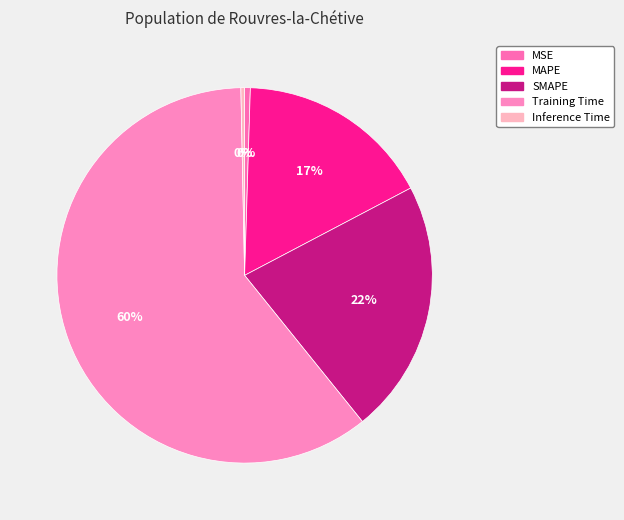

Which has a higher value, Training Time or MSE?

Training Time